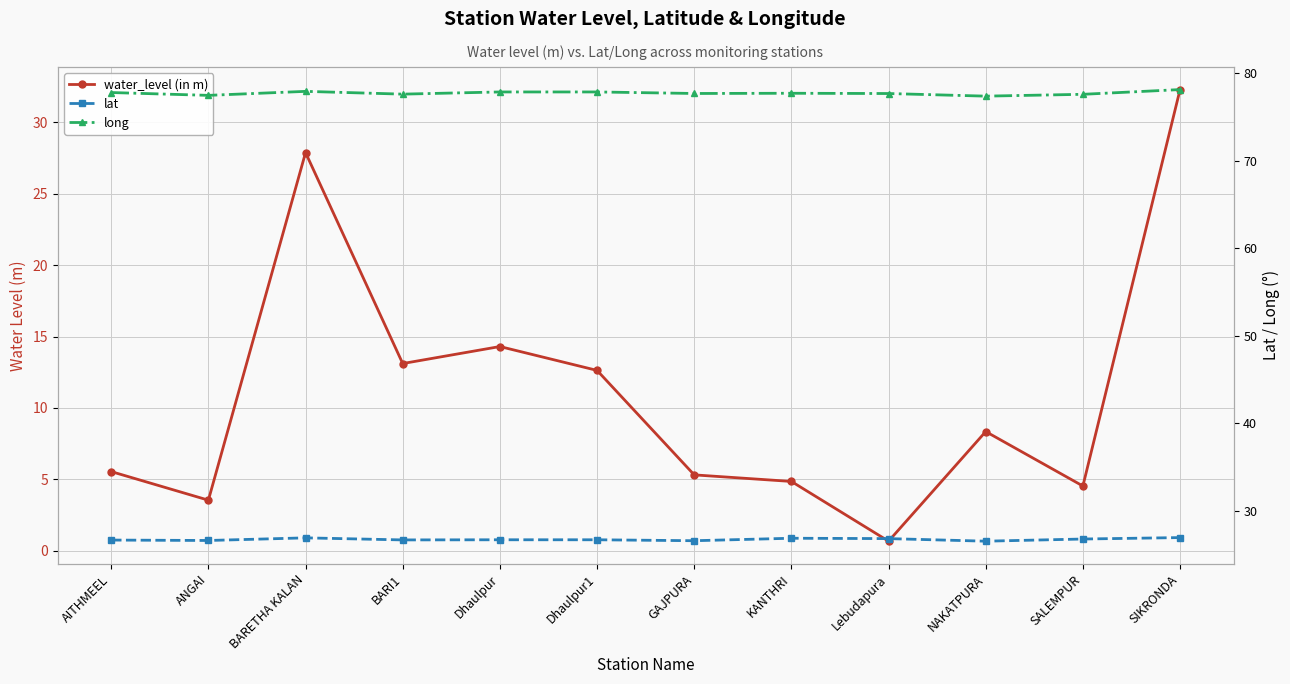

What is the total value across all series at AITHMEEL?

110.0